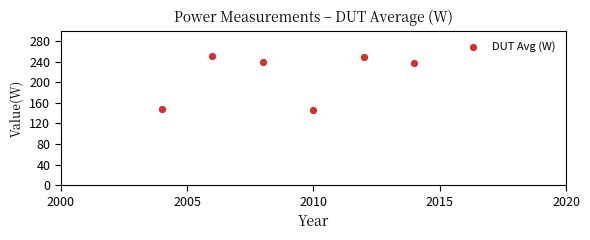

What is the range of X values (max minus min)?

10.0